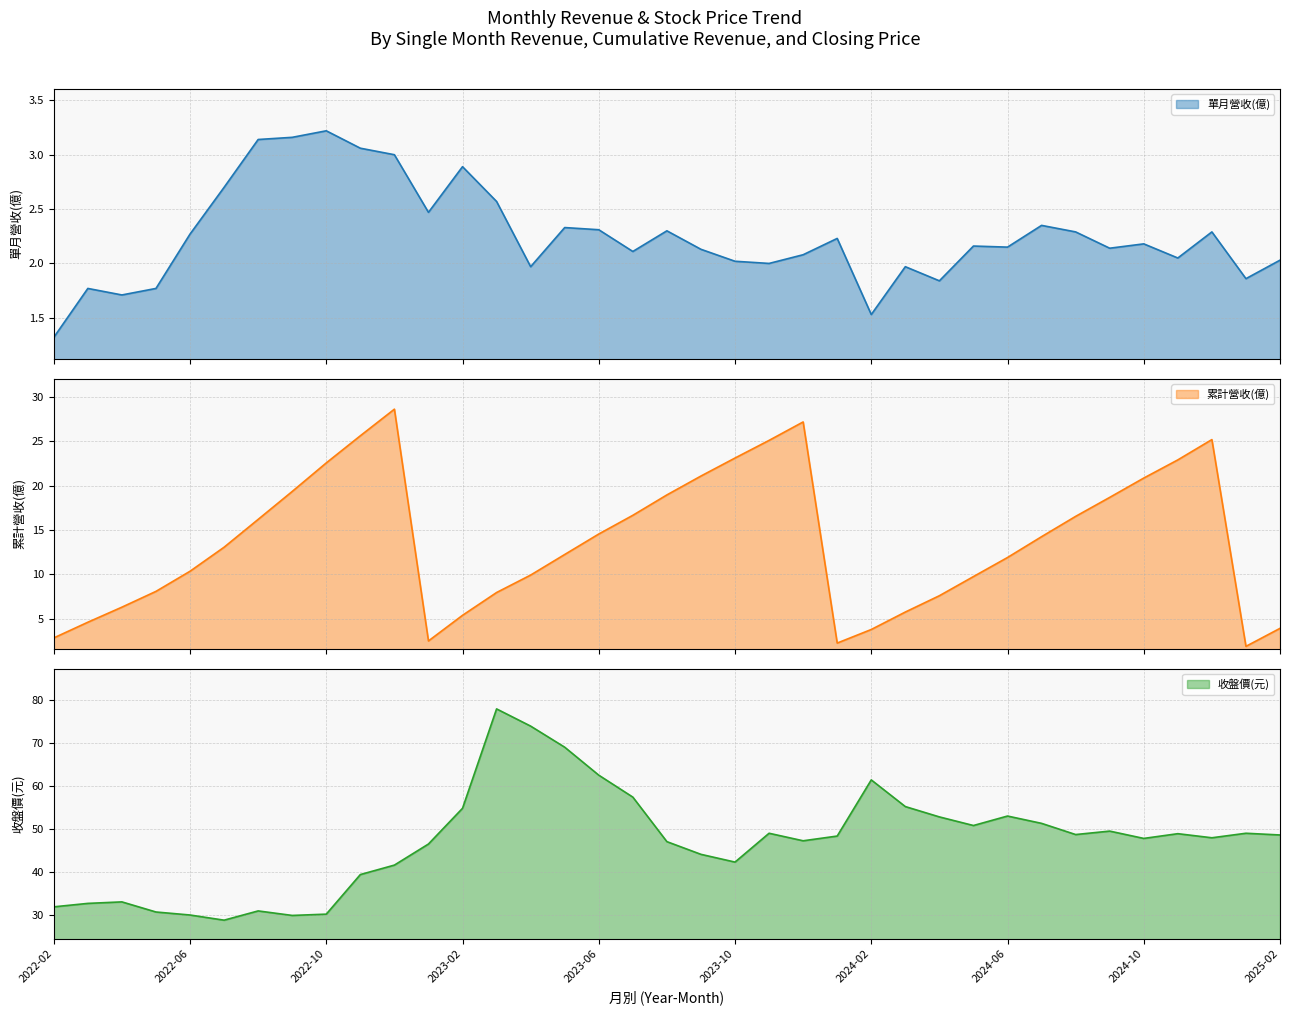

How many series are shown in this chart?

3